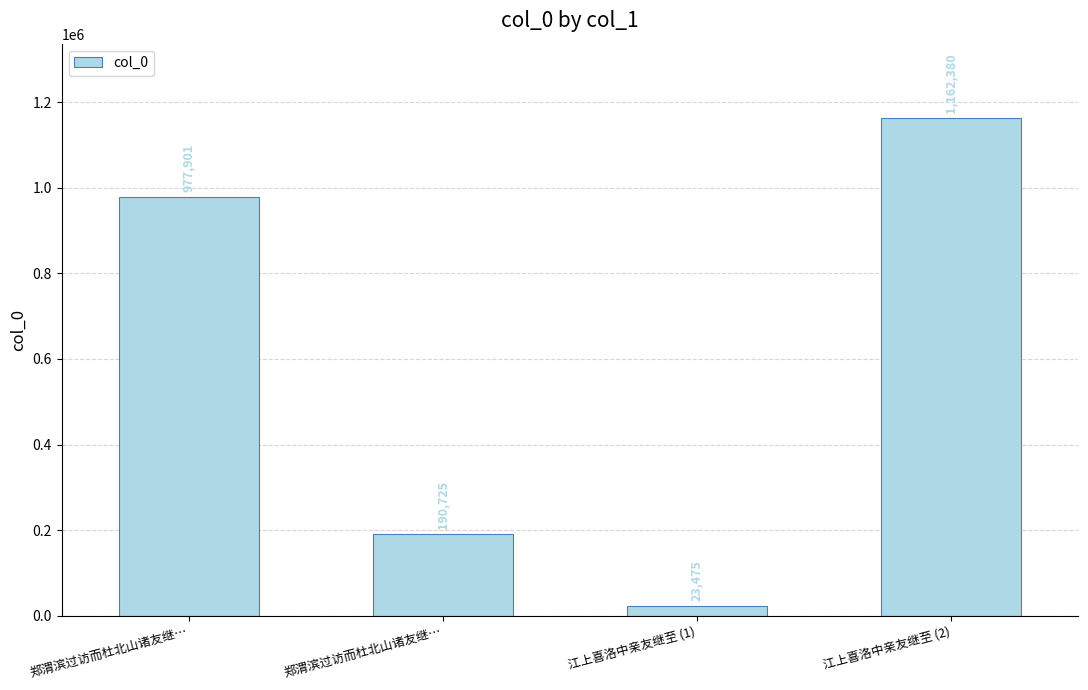

How many bars are there in total?

4